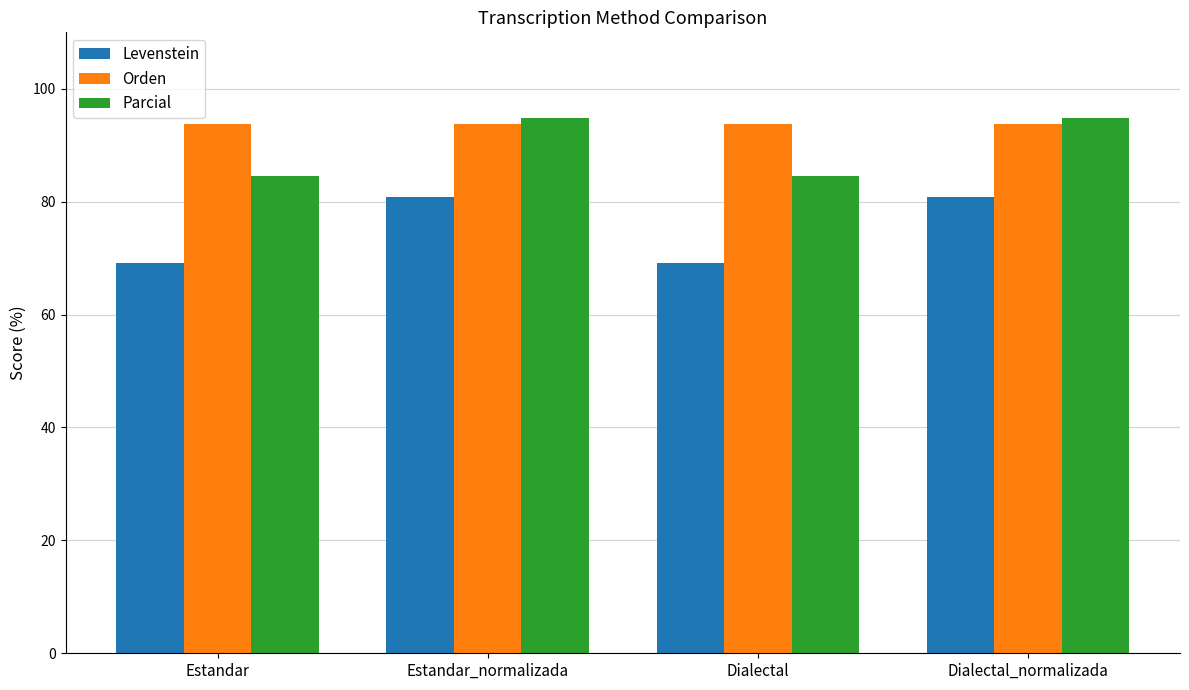

What is the approximate value of Parcial at Dialectal?

84.6